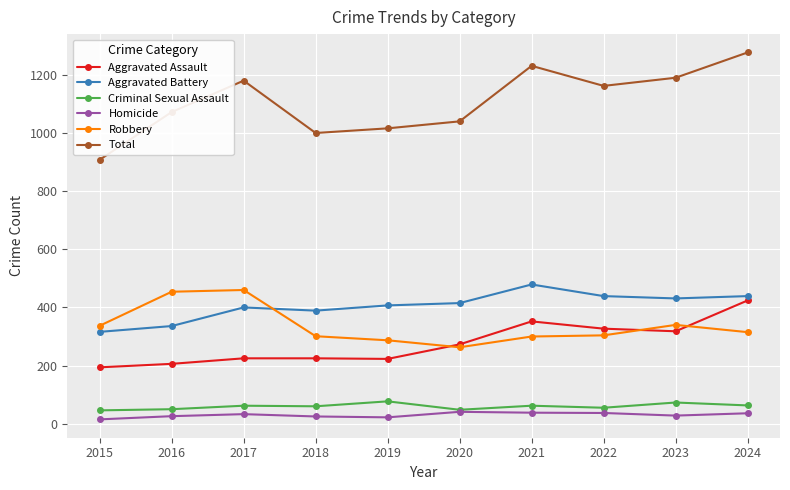

At which category is the sum across all series the highest?

2024